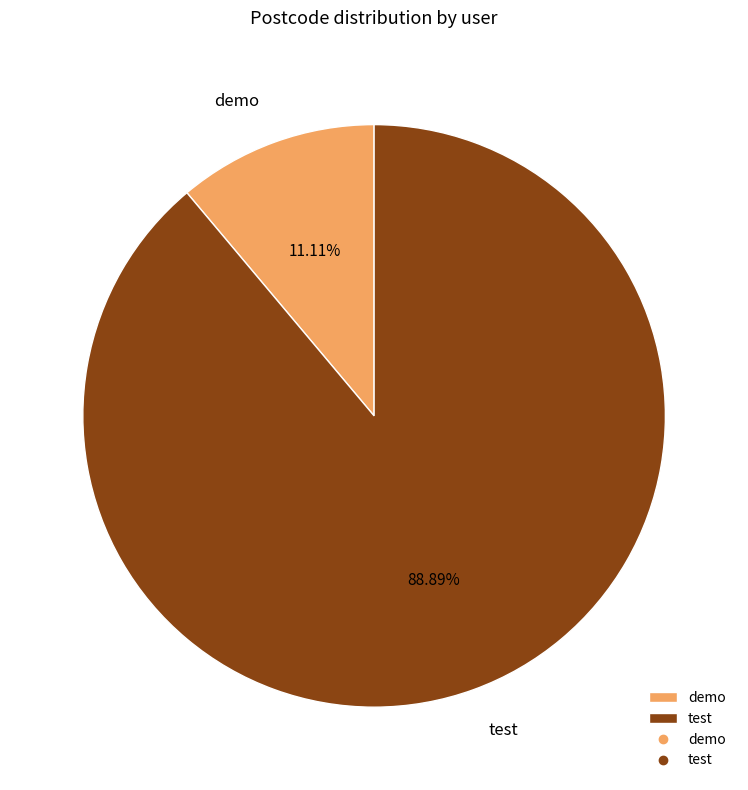

How many slices are in this pie chart?

2